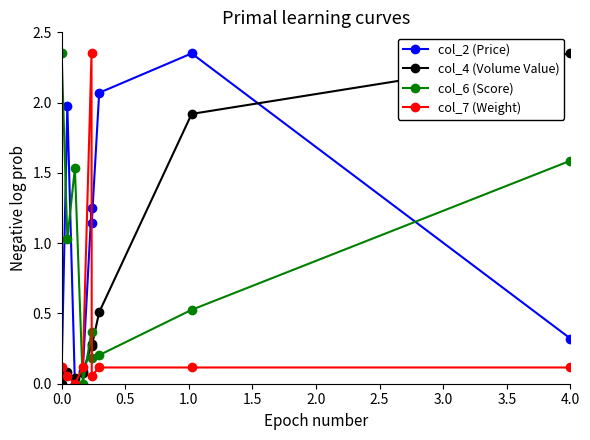

True or false: col_6 (Score) and col_2 (Price) intersect in this chart.

True